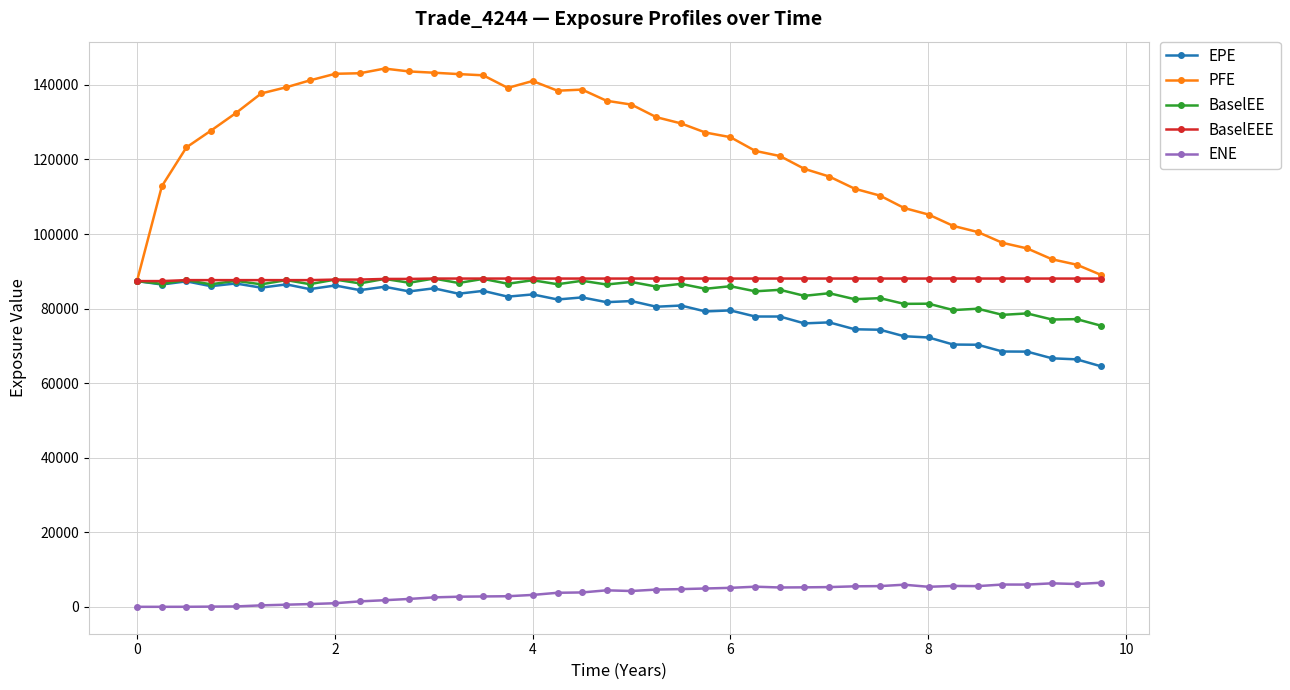

Which series has the largest range (max minus min)?

PFE